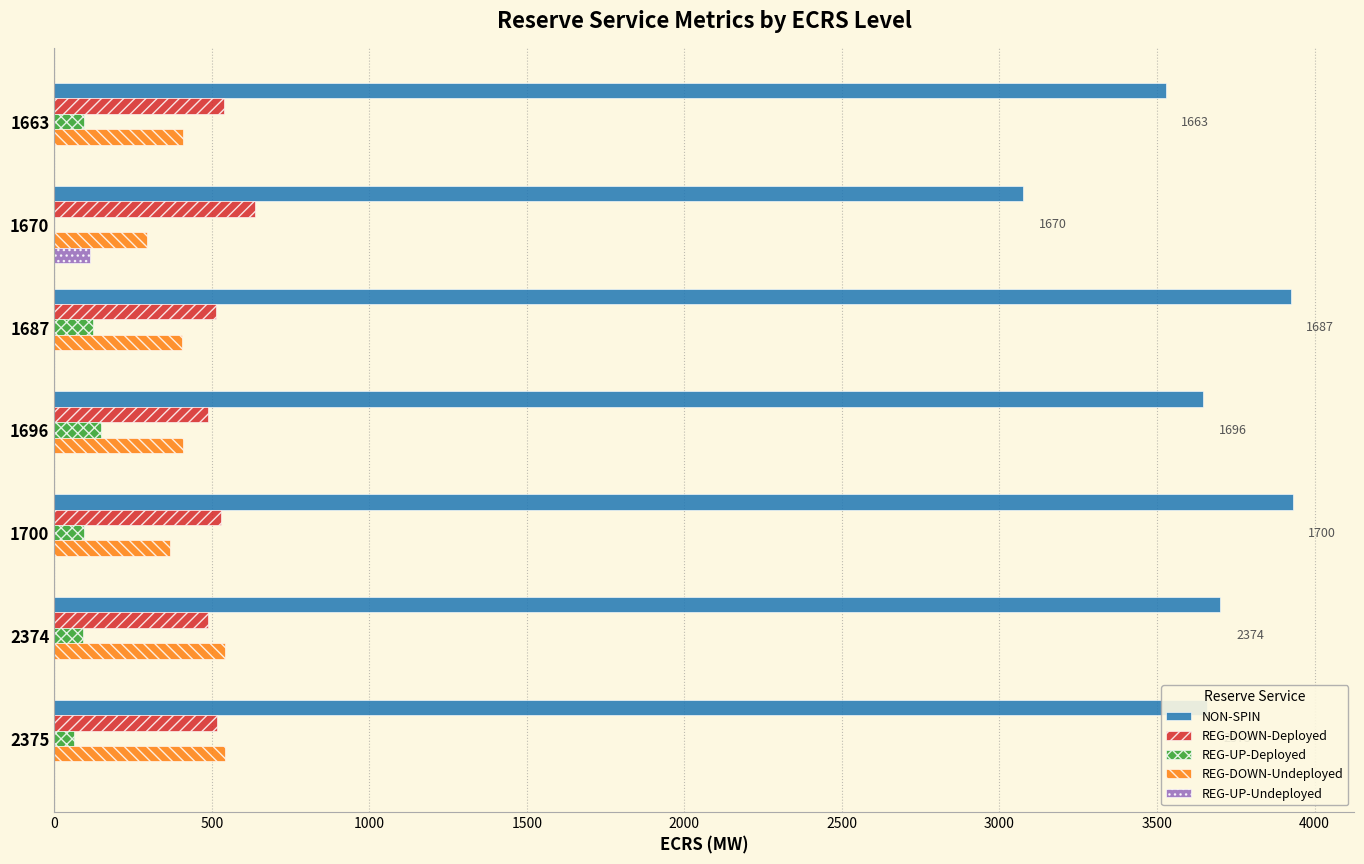

What is the approximate value of REG-UP-Undeployed at 1670?

114